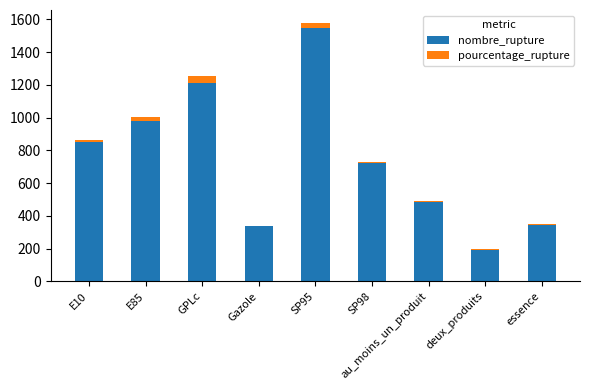

What is the total value across all series at GPLc?

1256.9